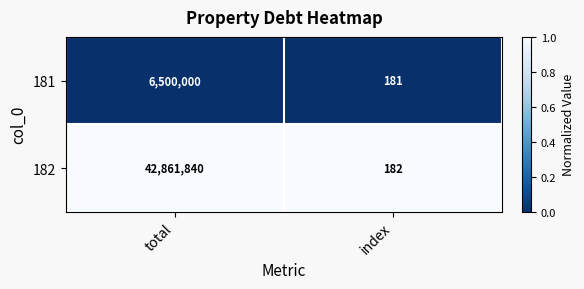

What is the greatest value displayed?

42861840